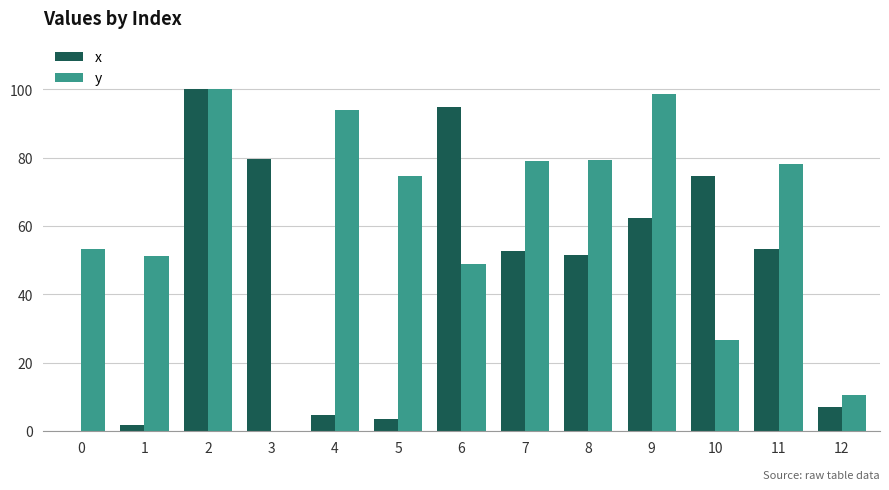

Which label corresponds to the largest value in the chart?

2